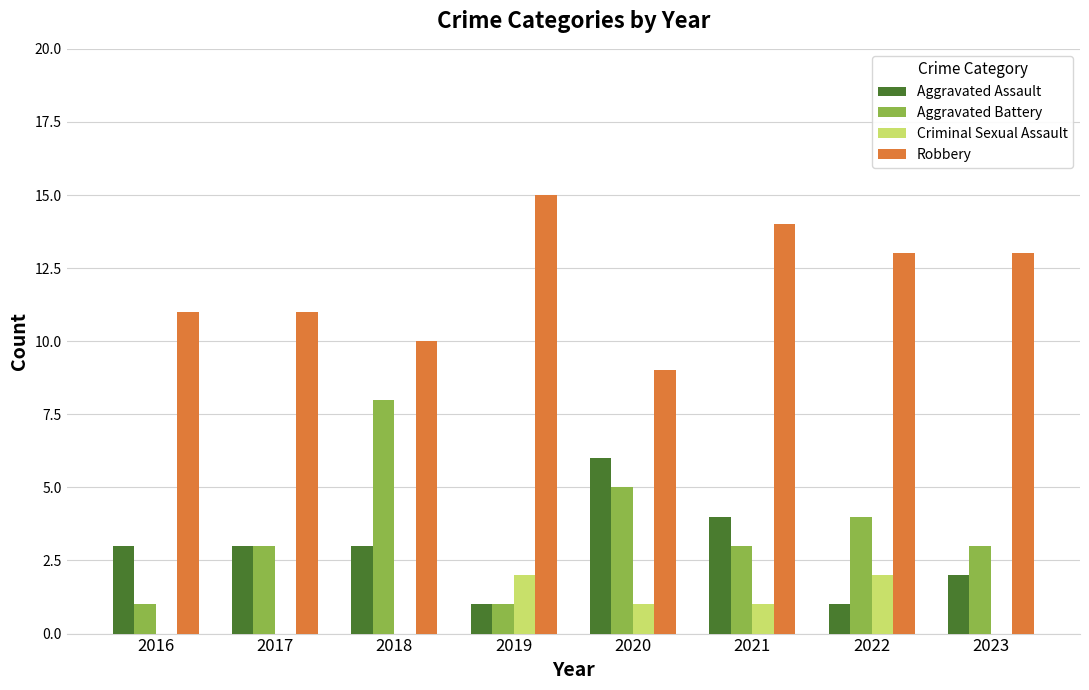

What are all the series names shown in the legend?

Aggravated Assault, Aggravated Battery, Criminal Sexual Assault, Robbery